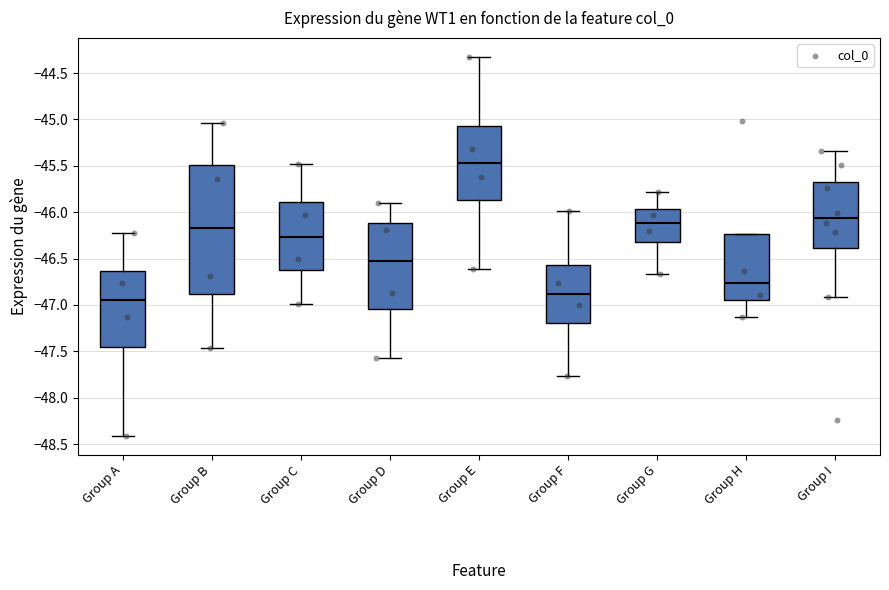

Comparing the boxes themselves (not the whiskers), which one is the tallest?

Group B